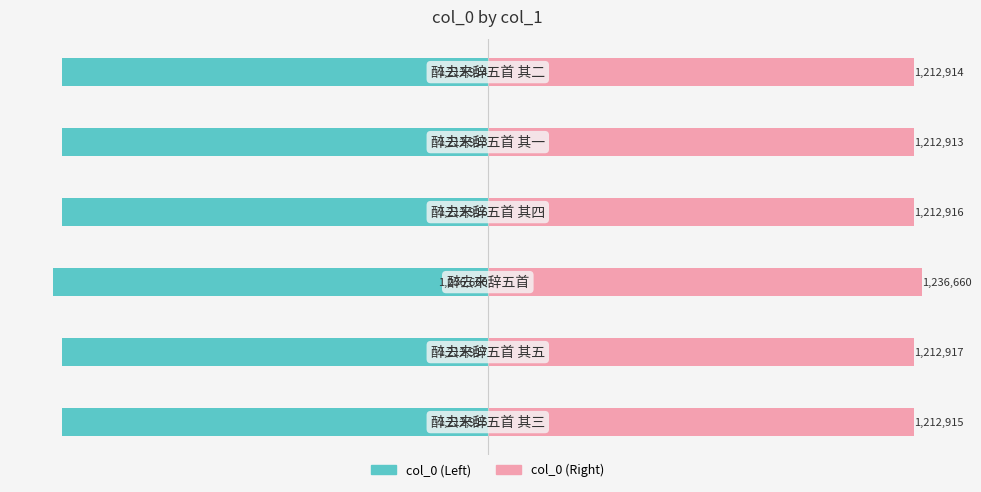

At how many categories does at least one series exceed 272612?

6